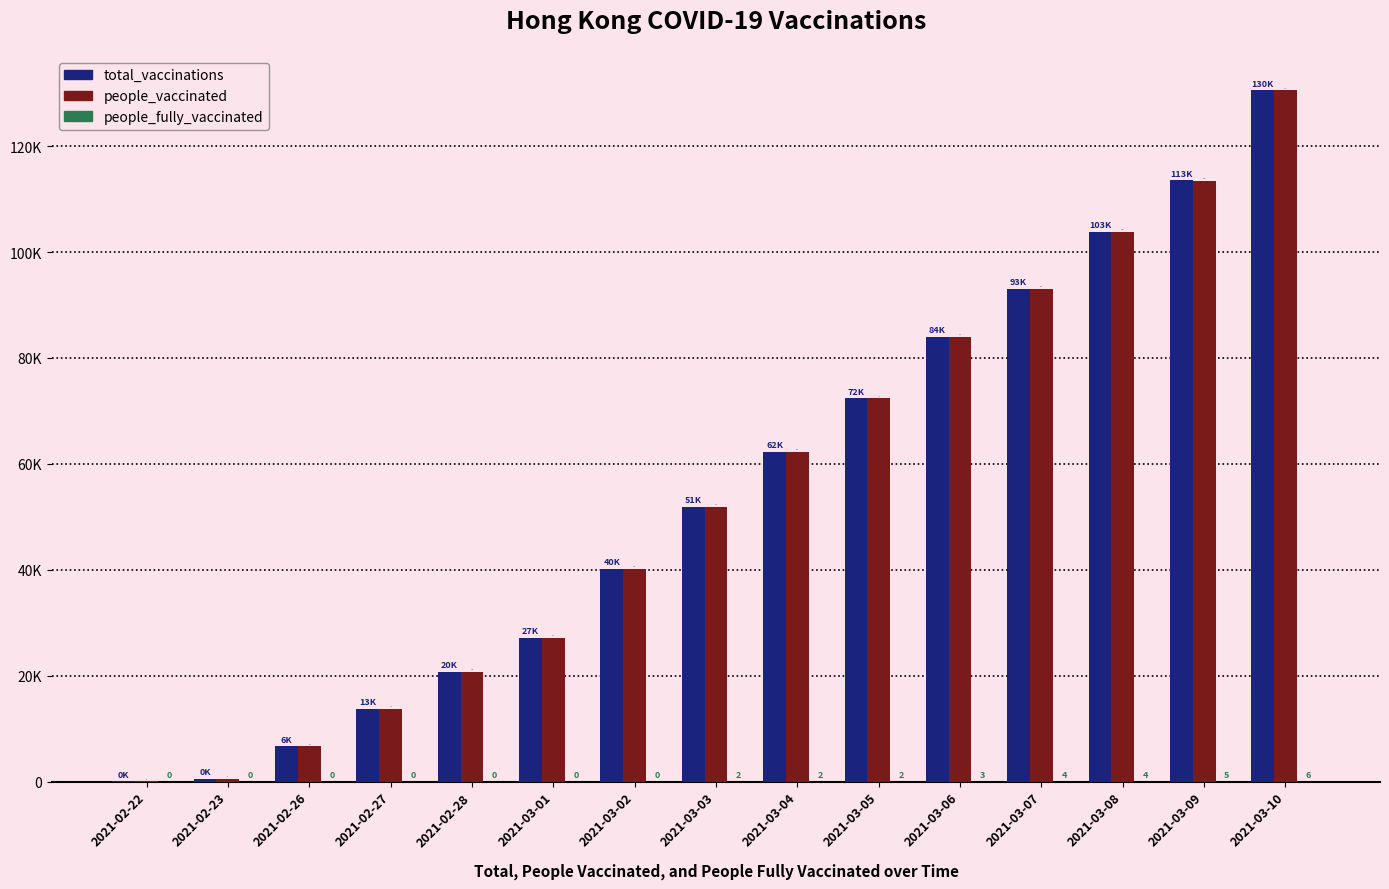

Does the chart contain stacked bars?

No